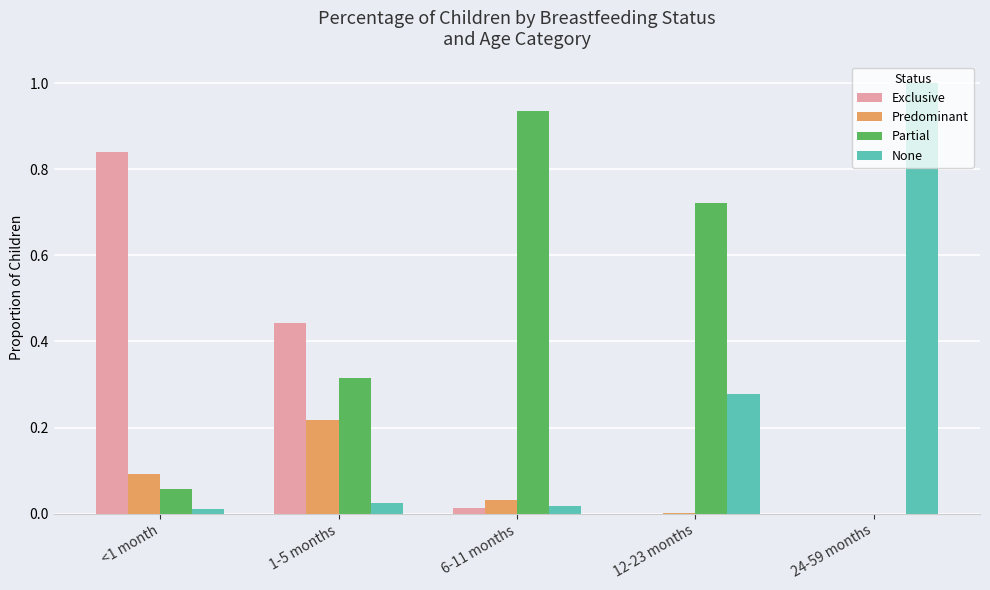

Count the number of data series in this chart.

4